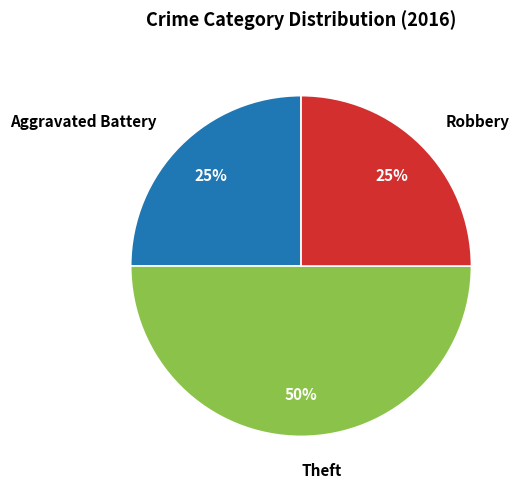

Approximately how many times larger is the value at Aggravated Battery compared to Robbery?

1.0